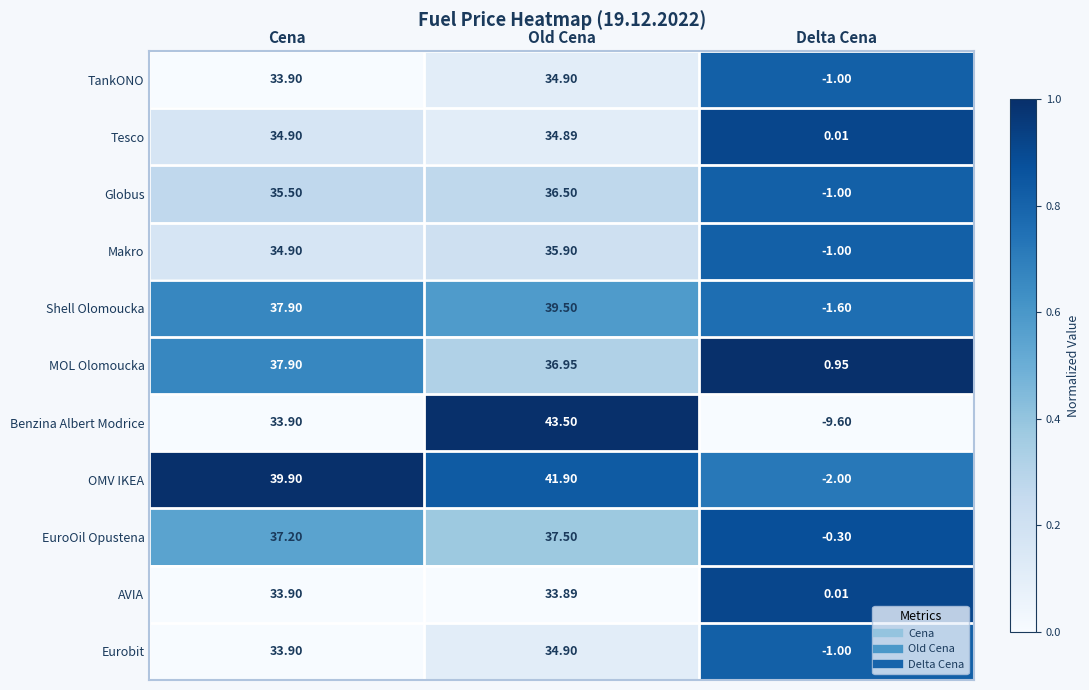

At which category is the sum across all series the highest?

Old Cena